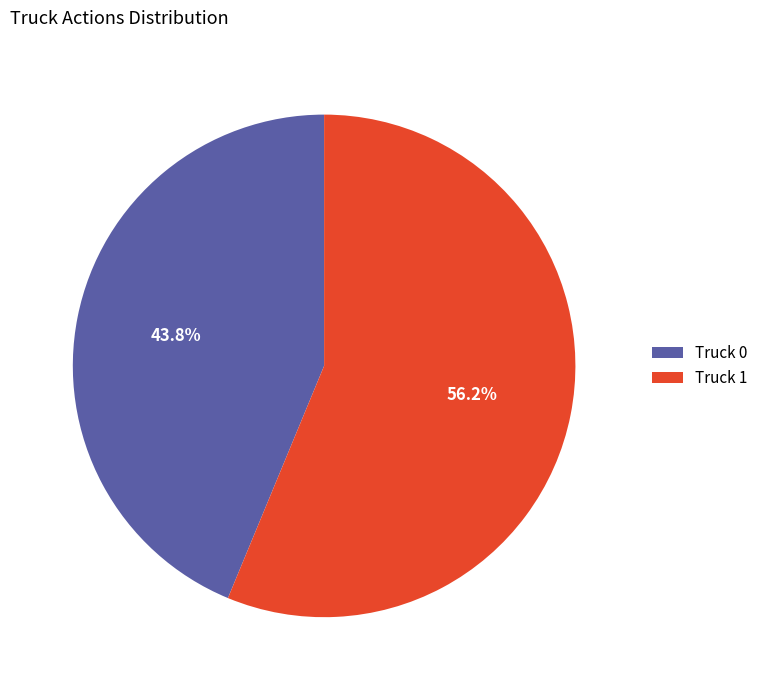

How many slices are in this pie chart?

2